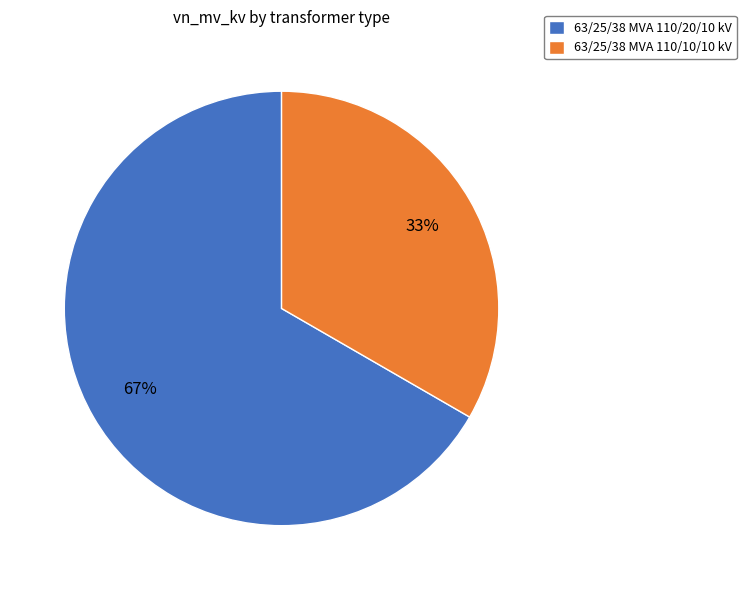

What percentage is the 63/25/38 MVA 110/10/10 kV slice, to the nearest percent?

33%